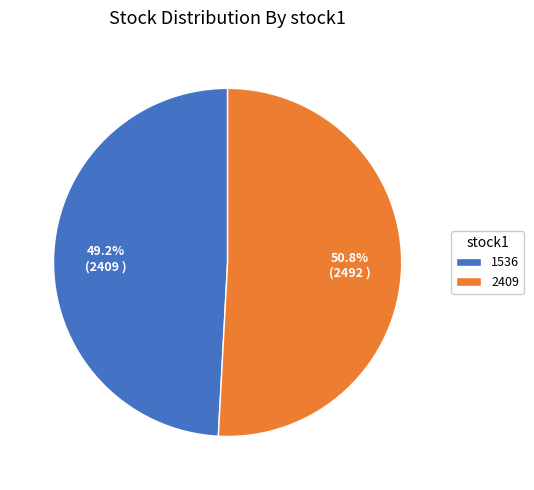

Do 2409 and 1536 together represent more than half of the pie?

Yes